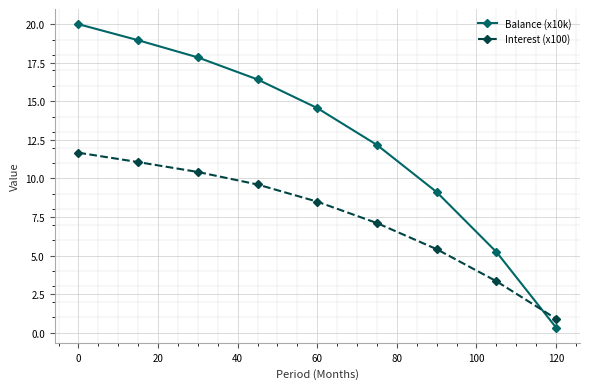

True or false: Balance (x10k) has more than 2 points higher than both neighbors.

False